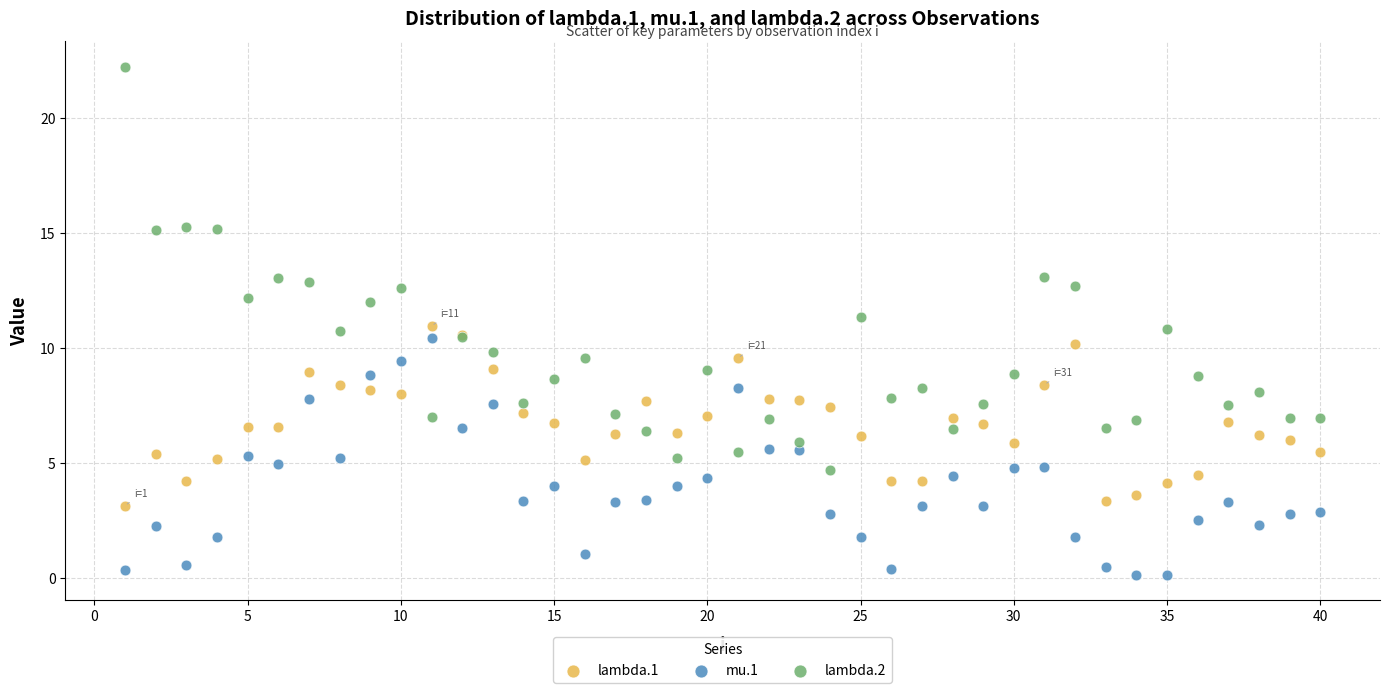

What is the X range (max minus min) for the scatter plot?

39.0